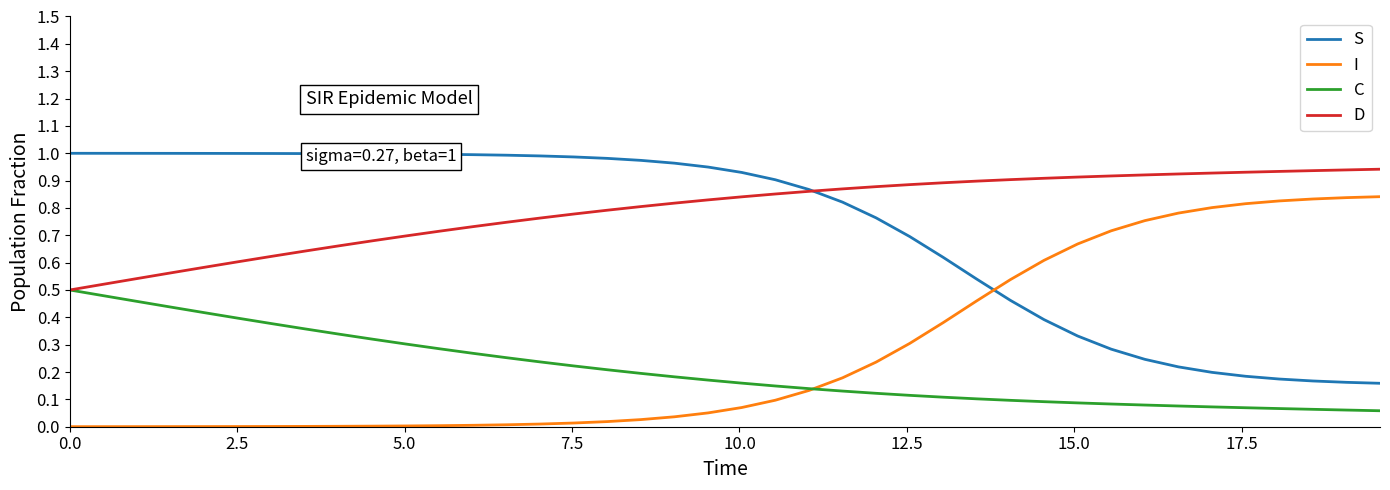

True or false: D and I cross at least once.

False